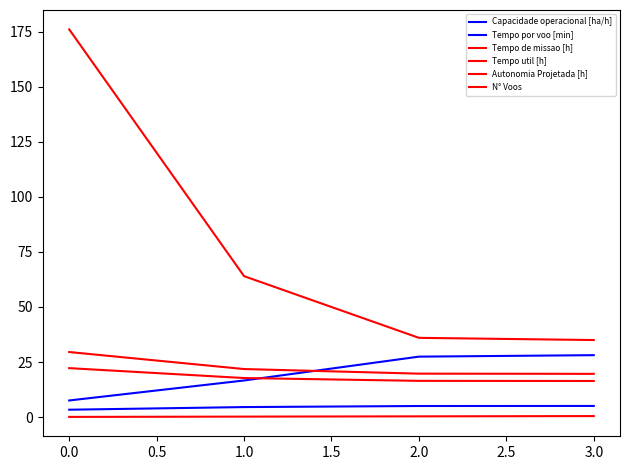

Does the chart display data point markers on the line(s)?

No